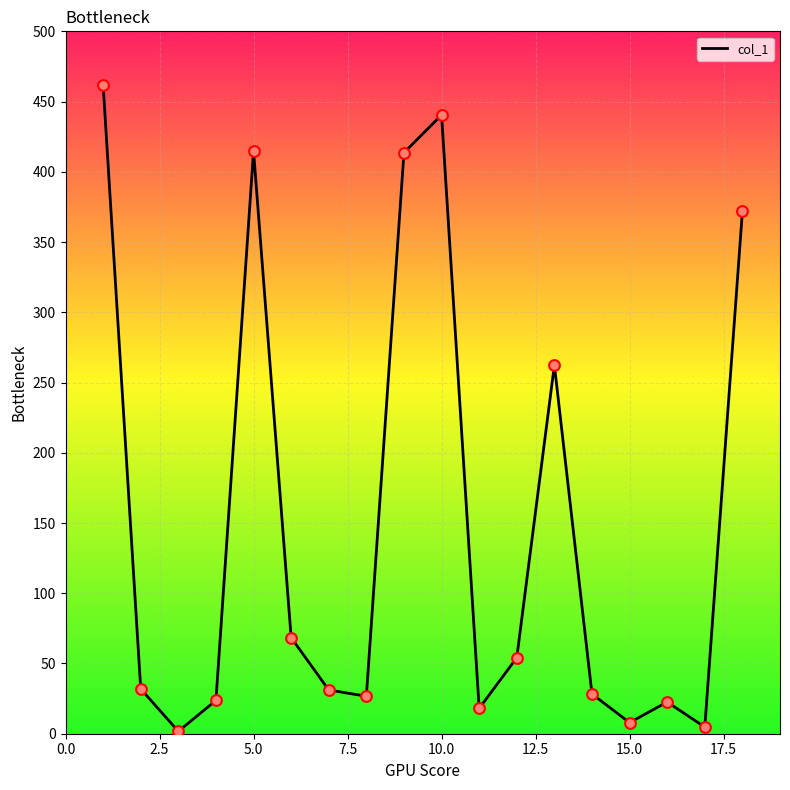

What is the difference between the maximum and minimum values?

460.2